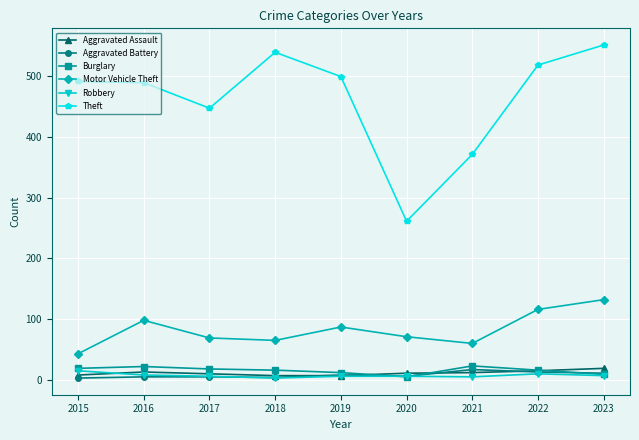

True or false: Aggravated Assault and Motor Vehicle Theft intersect in this chart.

False